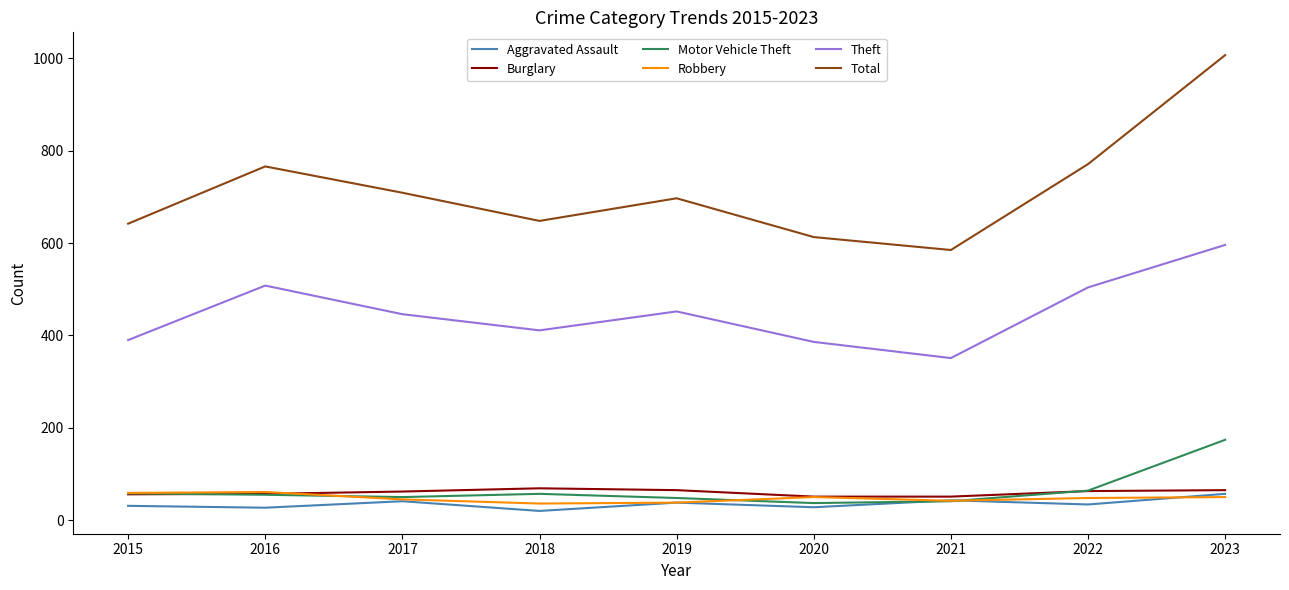

What is the minimum value for Theft?

351